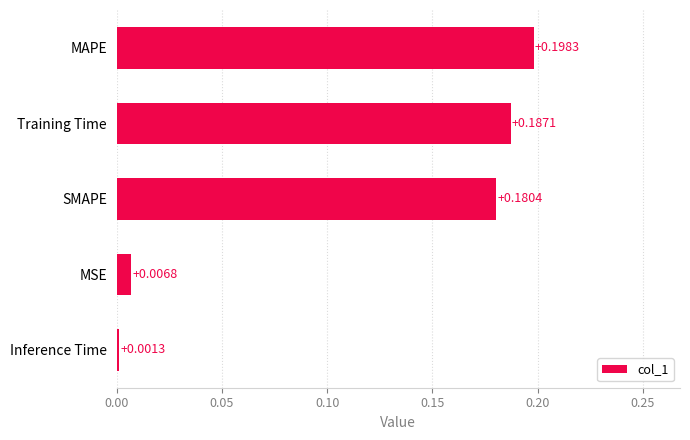

What is the sum of all values?

0.6